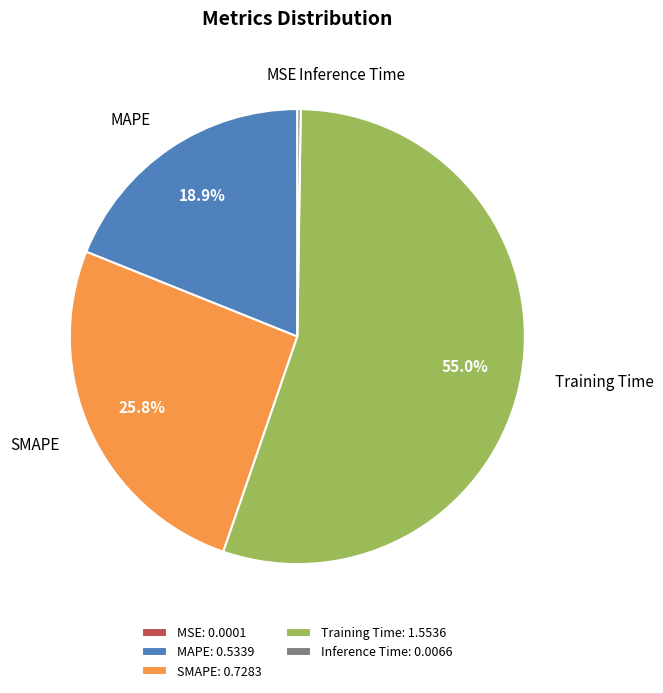

Do SMAPE and Training Time together represent more than half of the pie?

Yes